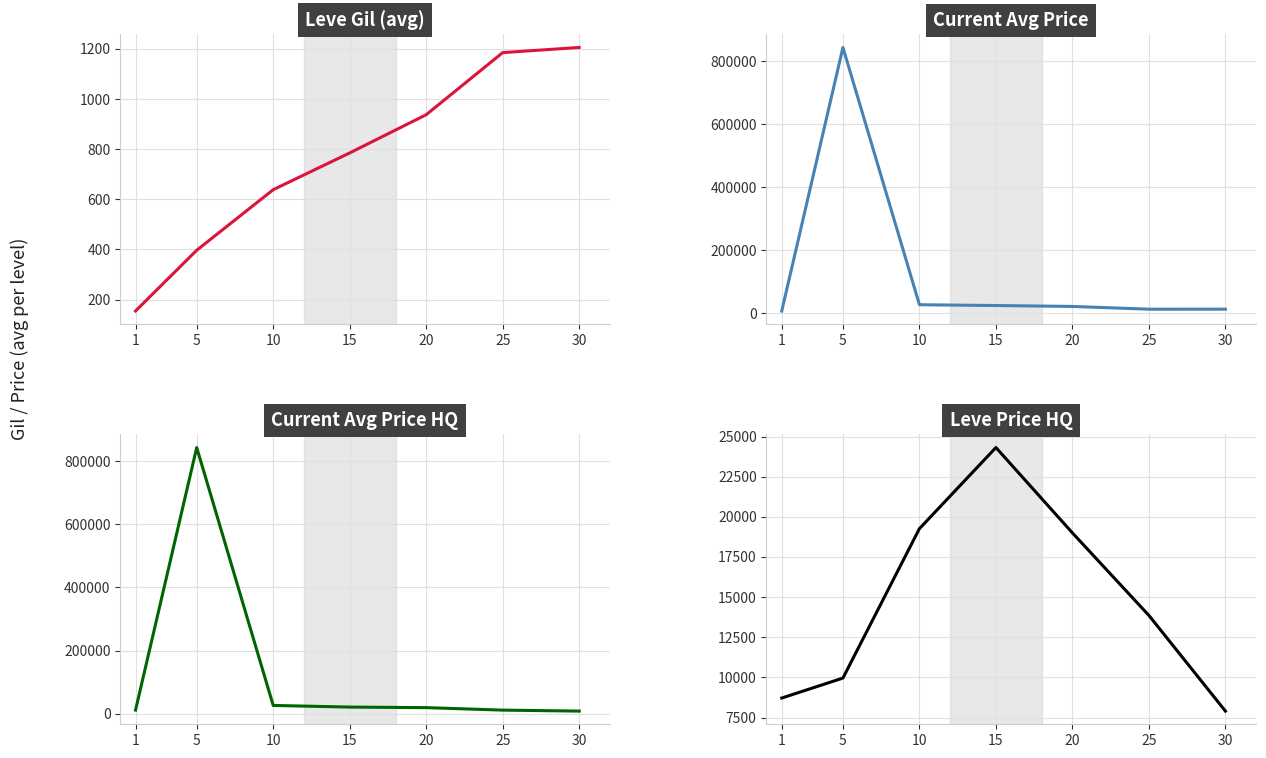

Rank the categories by Leve Price HQ value from highest to lowest.

15, 10, 20, 25, 5, 1, 30